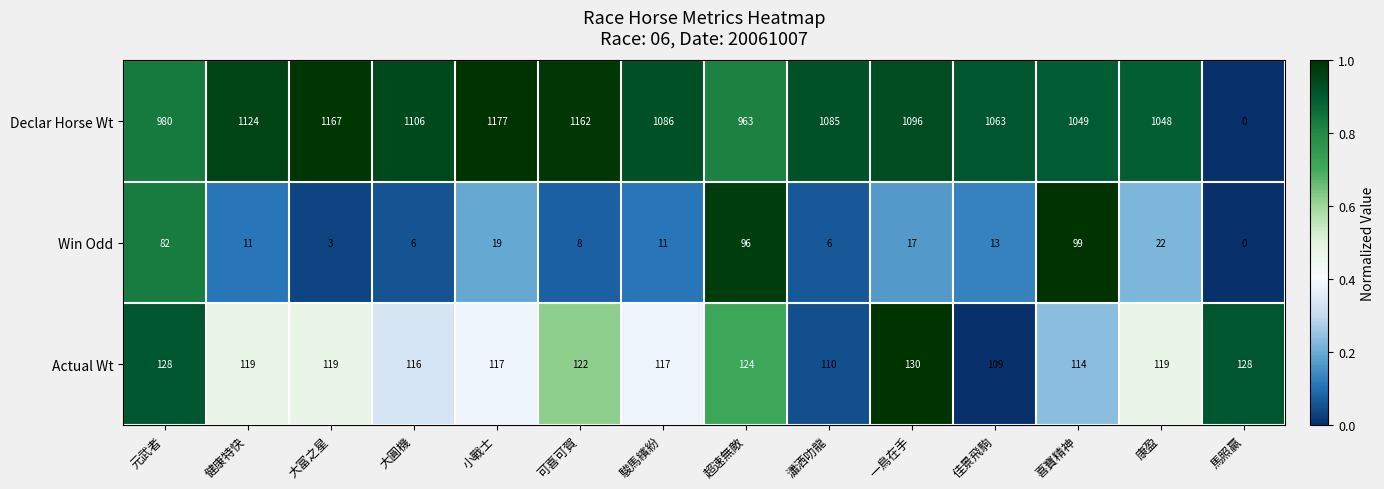

Is it true that Actual Wt equals 128 at 馬照贏?

True